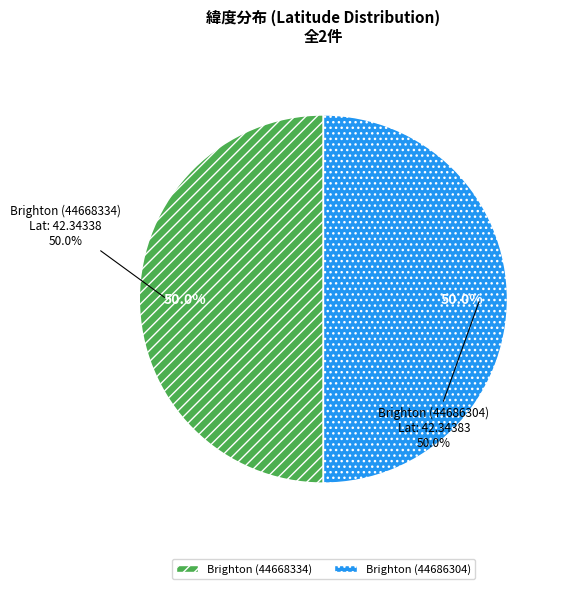

To the nearest percent, what portion does Brighton (44668334) represent?

50%